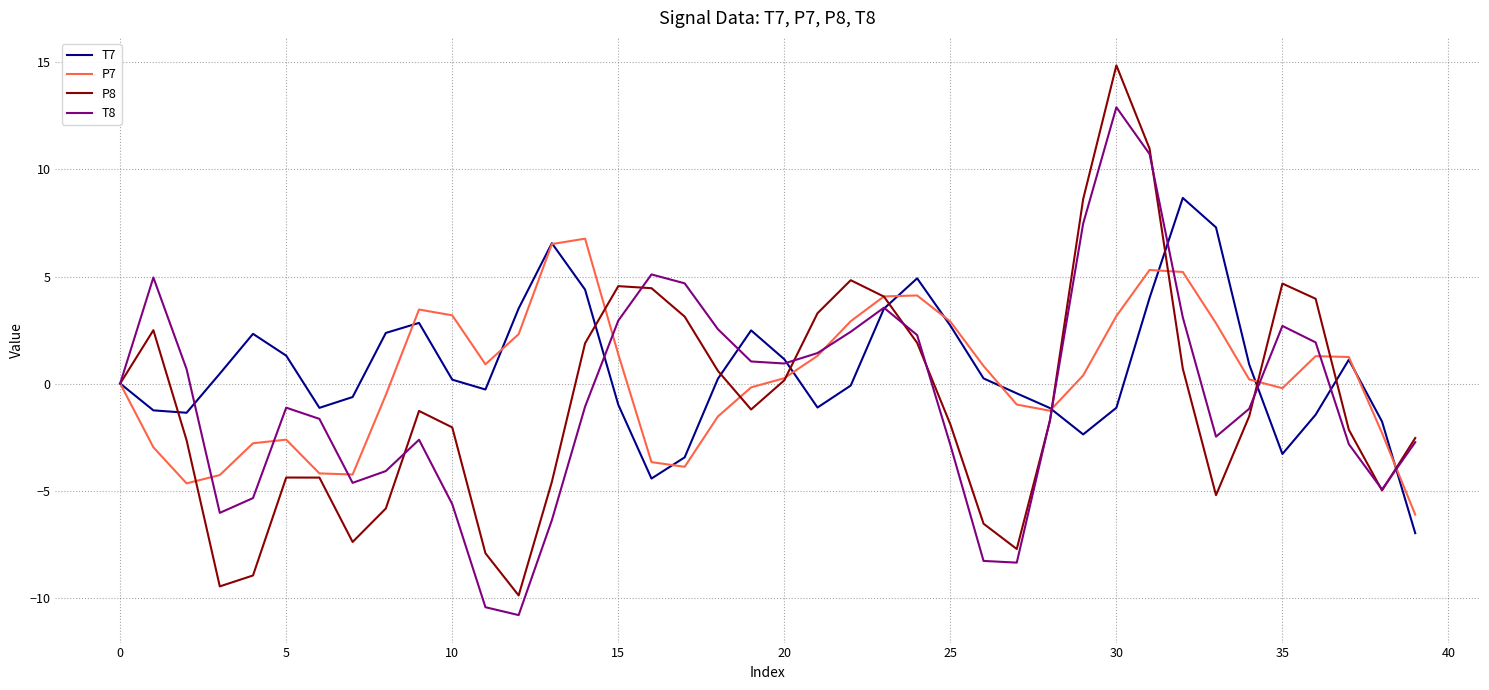

Which series has the largest range (max minus min)?

P8